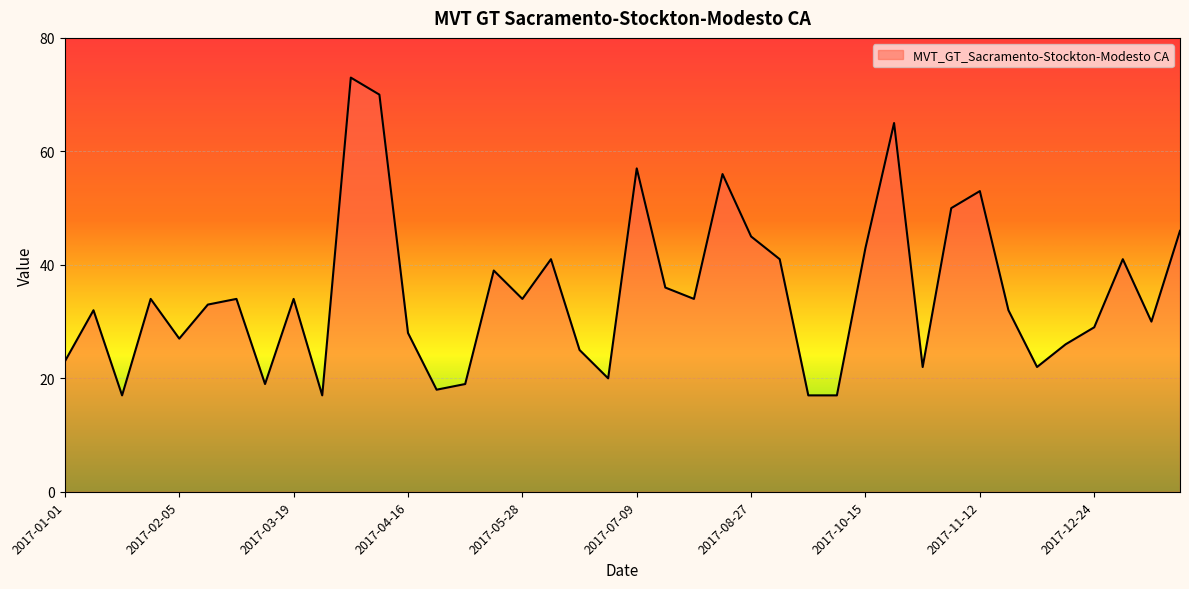

What is the minimum value shown in the chart?

17